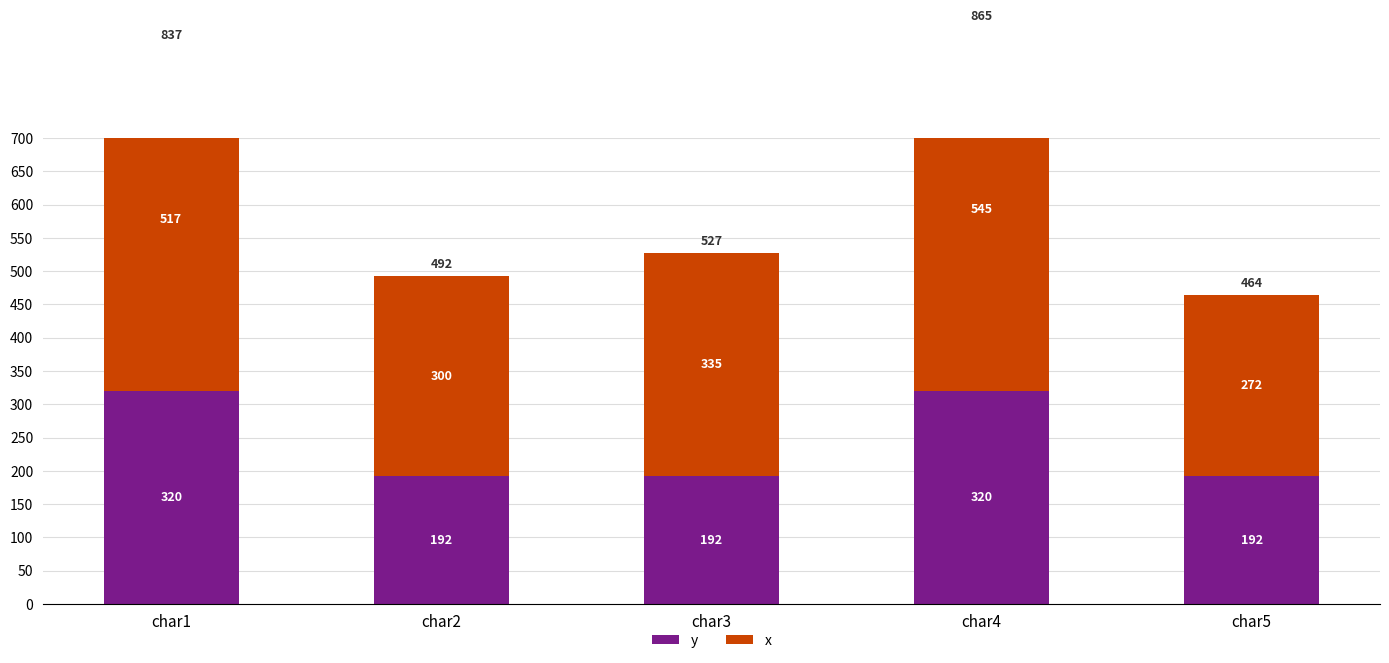

The value of x at char2 is 114. True or false?

False